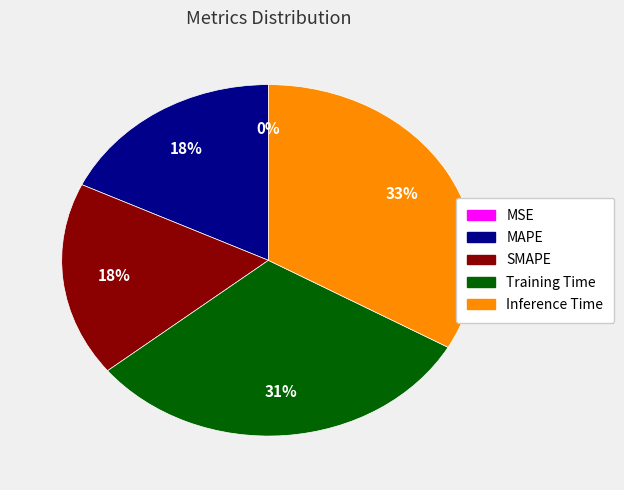

Which category has the biggest portion of the pie?

Inference Time